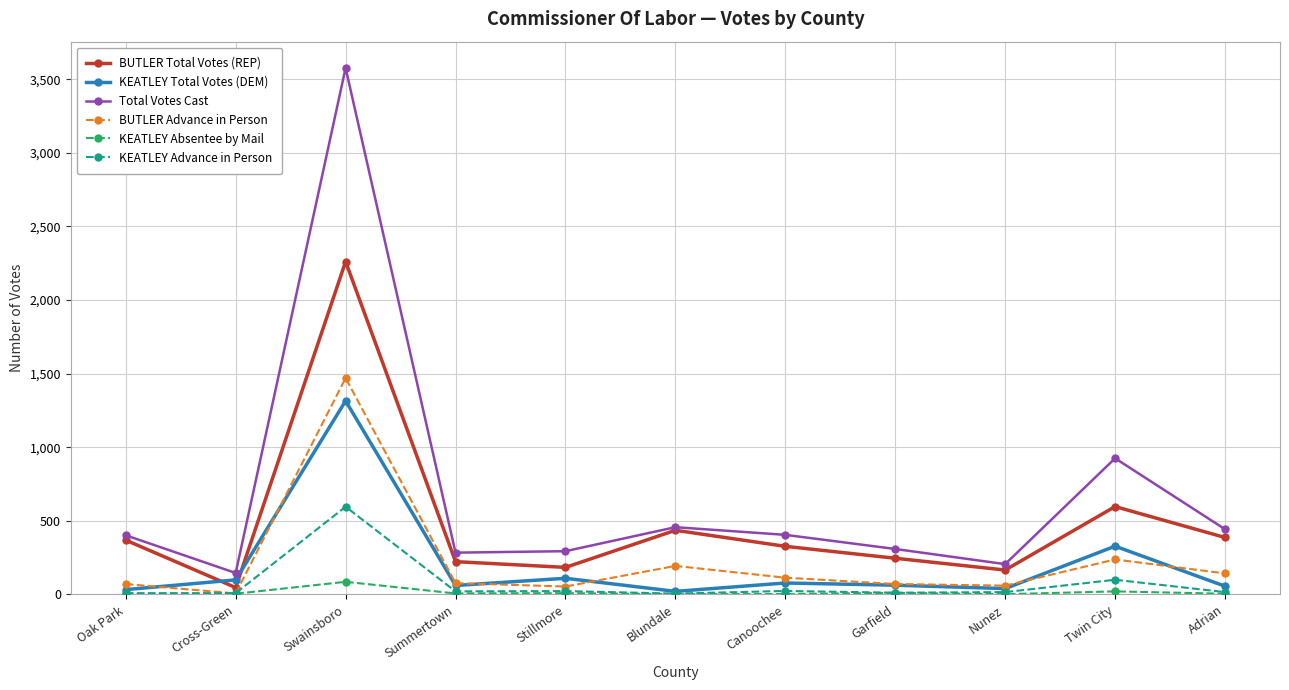

At how many categories does at least one series exceed 2512?

1